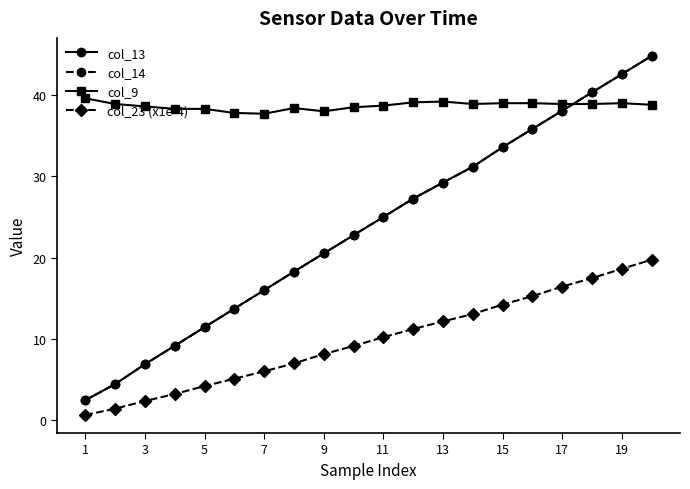

True or false: col_23 (x1e-4) and col_13 cross at least once.

False